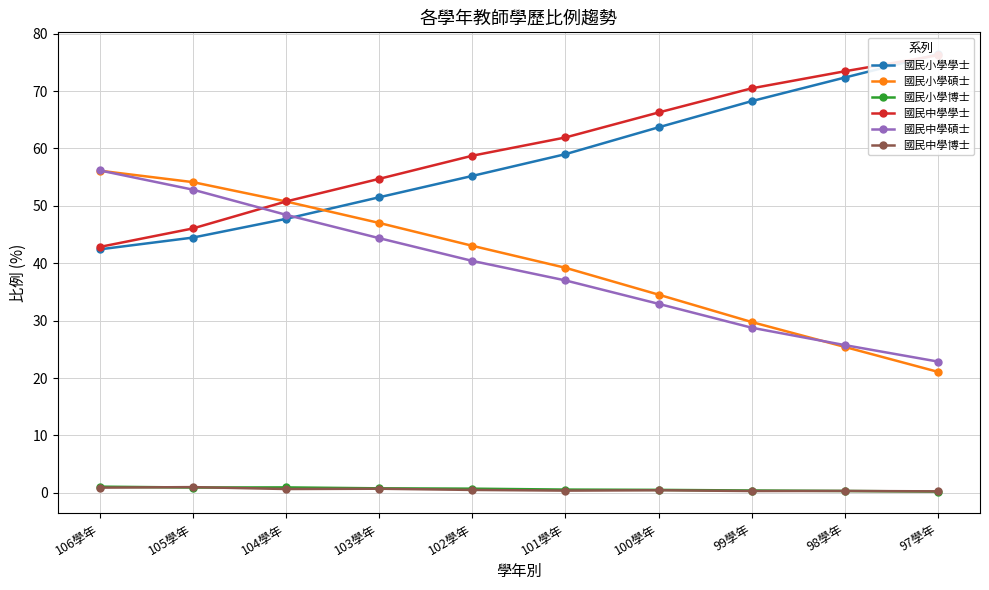

Rank the series at 99學年 from highest to lowest value.

國民中學學士, 國民小學學士, 國民小學碩士, 國民中學碩士, 國民小學博士, 國民中學博士